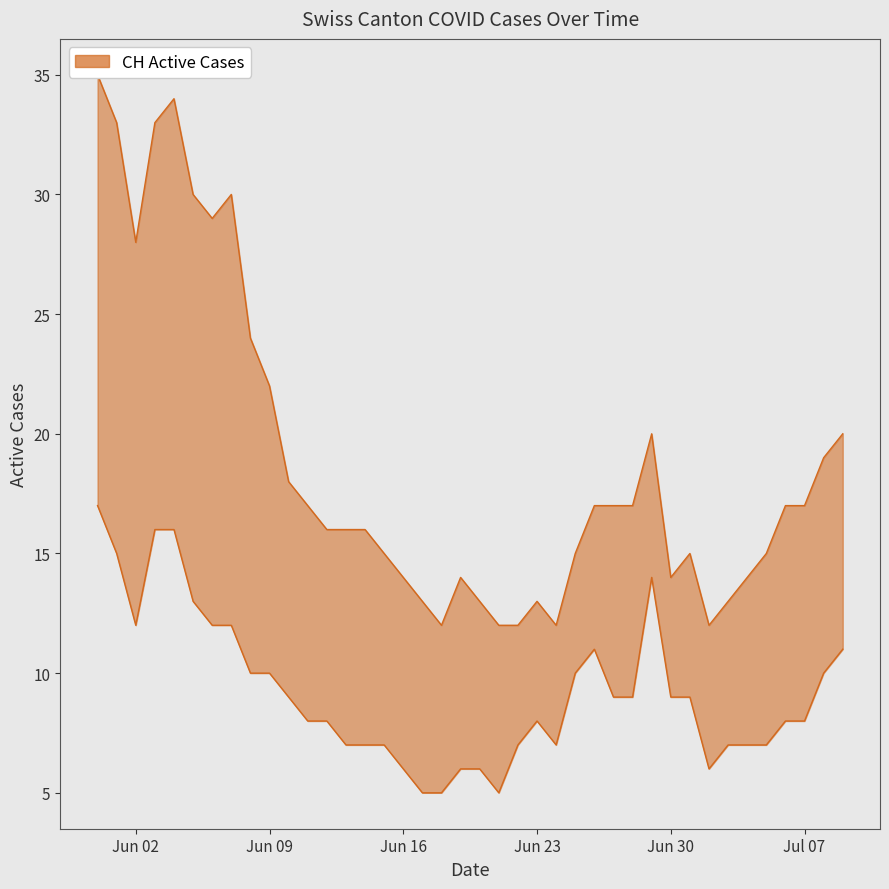

Which has a higher value, 11 or 1?

1